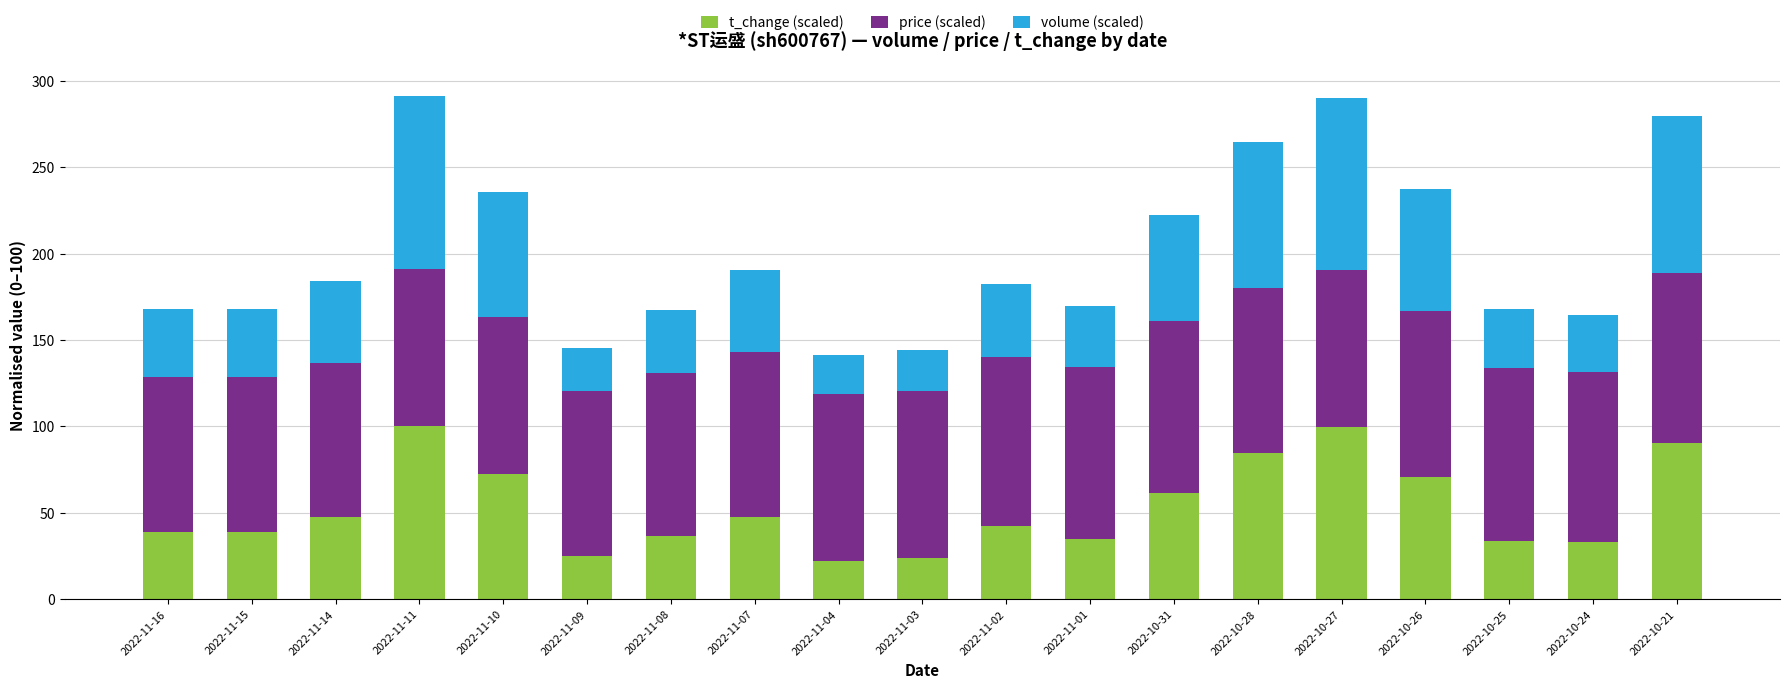

The value of t_change (scaled) at 2022-10-27 is 131.6. True or false?

False